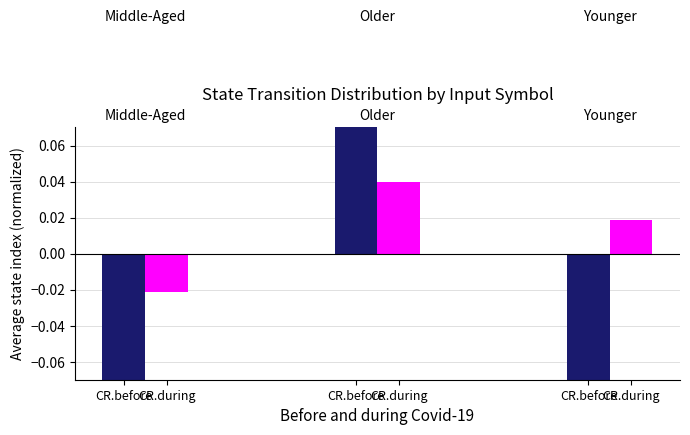

What is the spread (max minus min) of values at CR.before?

0.1